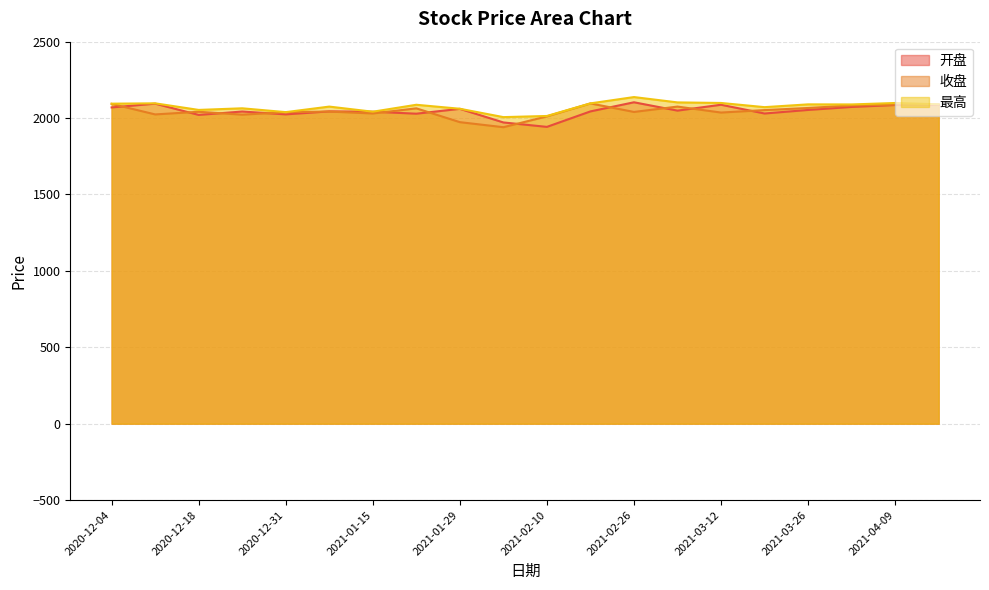

Reading left to right, what are all the values shown in this chart?

开盘: 2020-12-04=2069.6	2020-12-11=2094.3	2020-12-18=2020.5	2020-12-25=2042.9	2020-12-31=2024.1	2021-01-08=2043.8	2021-01-15=2041.6	2021-01-22=2028.6	2021-01-29=2060.4	2021-02-05=1971.3	2021-02-10=1942.3	2021-02-19=2043.6	2021-02-26=2103.3	2021-03-05=2048.7	2021-03-12=2087.2	2021-03-19=2029.9	2021-03-26=2053.2	2021-04-02=2072.8	2021-04-09=2085.4	2021-04-16=2085.9
收盘: 2020-12-04=2092.9	2020-12-11=2023.9	2020-12-18=2041.3	2020-12-25=2022.3	2020-12-31=2038.4	2021-01-08=2042.8	2021-01-15=2030.1	2021-01-22=2063.7	2021-01-29=1973.3	2021-02-05=1940.2	2021-02-10=2011.2	2021-02-19=2095.9	2021-02-26=2040.1	2021-03-05=2075.2	2021-03-12=2036.1	2021-03-19=2052.1	2021-03-26=2066.0	2021-04-02=2082.5	2021-04-09=2087.6	2021-04-16=2087.8
最高: 2020-12-04=2094.2	2020-12-11=2096.5	2020-12-18=2053.3	2020-12-25=2063.9	2020-12-31=2038.9	2021-01-08=2075.1	2021-01-15=2041.6	2021-01-22=2087.0	2021-01-29=2061.0	2021-02-05=2006.2	2021-02-10=2013.7	2021-02-19=2096.2	2021-02-26=2137.5	2021-03-05=2102.5	2021-03-12=2098.9	2021-03-19=2071.5	2021-03-26=2089.7	2021-04-02=2089.2	2021-04-09=2098.7	2021-04-16=2090.1